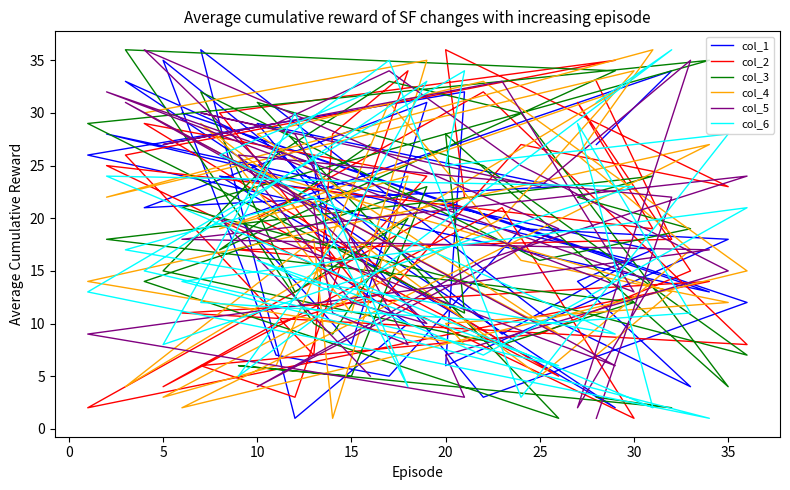

How many data points in col_1 are above 19?

17